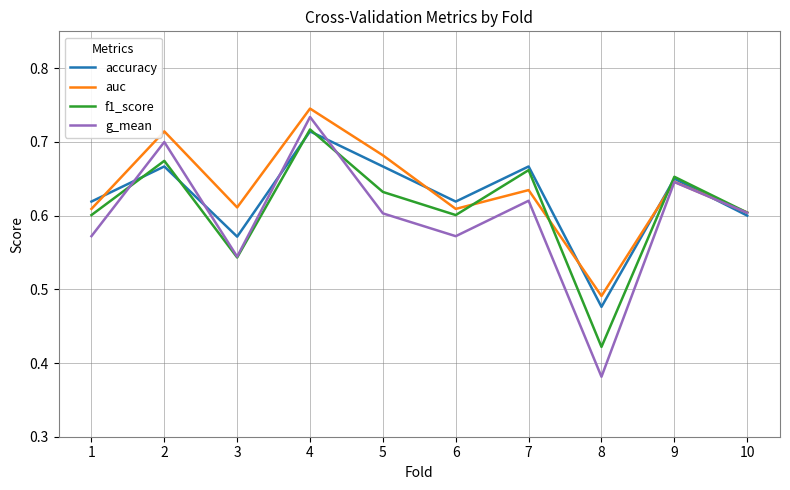

Count the number of data series in this chart.

4